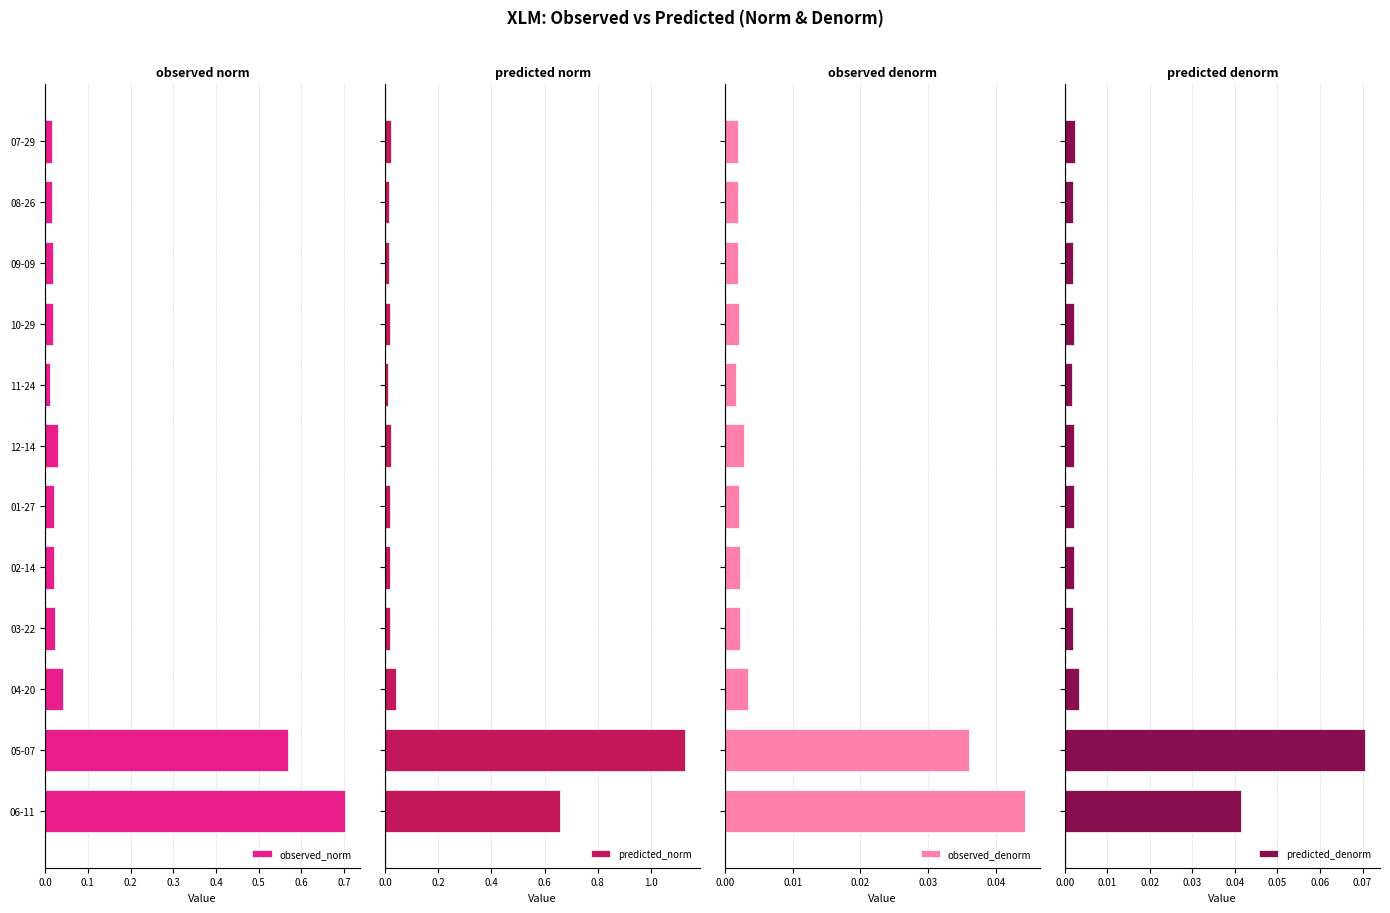

What is the sum of all predicted_norm values?

2.0